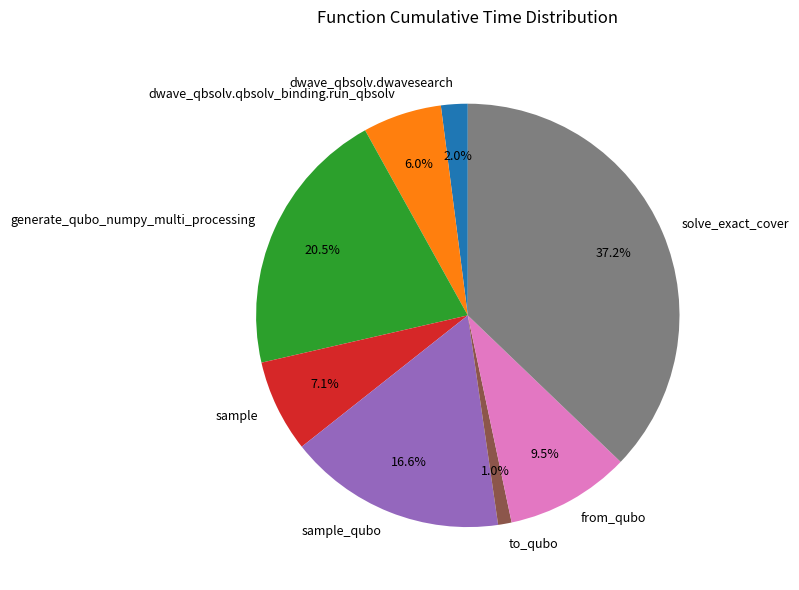

Which category has the smallest portion of the pie?

to_qubo